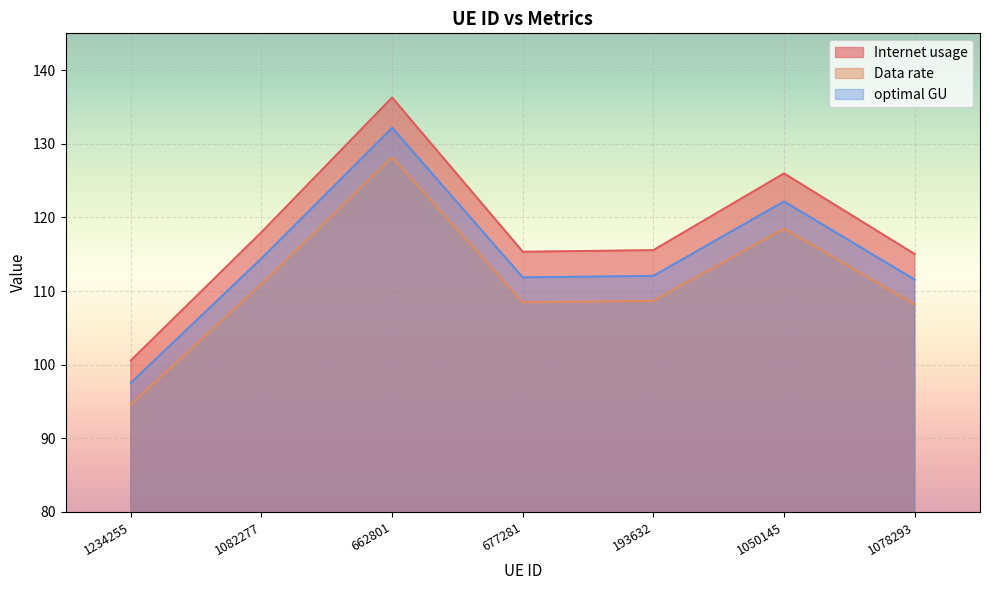

How many lines are shown in the chart?

3